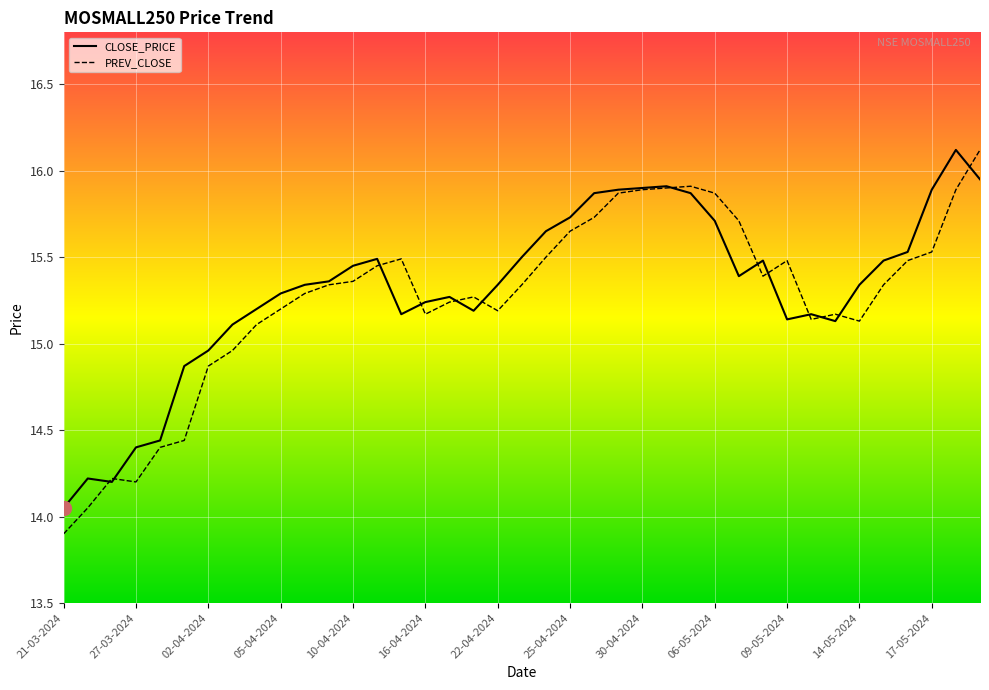

Where is PREV_CLOSE nearest to the value 15?

03-04-2024